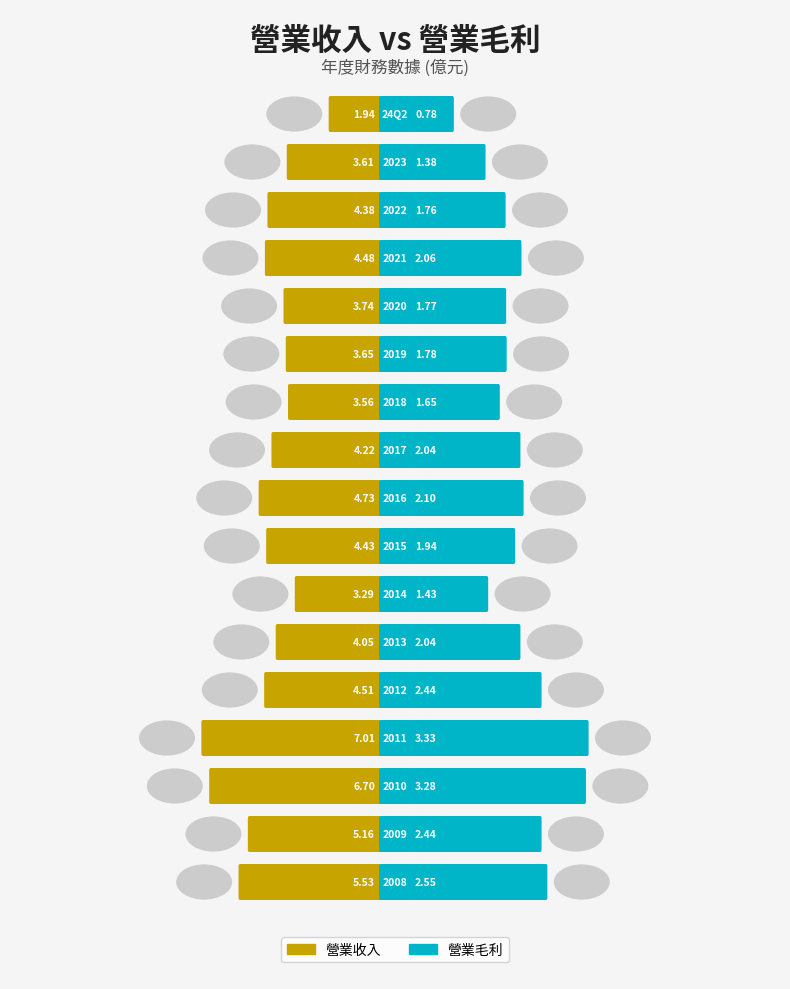

Reading right to left, list all the values displayed in this chart.

營業收入: 5.5	5.2	6.7	7.0	4.5	4.0	3.3	4.4	4.7	4.2	3.6	3.6	3.7	4.5	4.4	3.6	1.9
營業毛利: 2.5	2.4	3.3	3.3	2.4	2.0	1.4	1.9	2.1	2.0	1.6	1.8	1.8	2.1	1.8	1.4	0.8